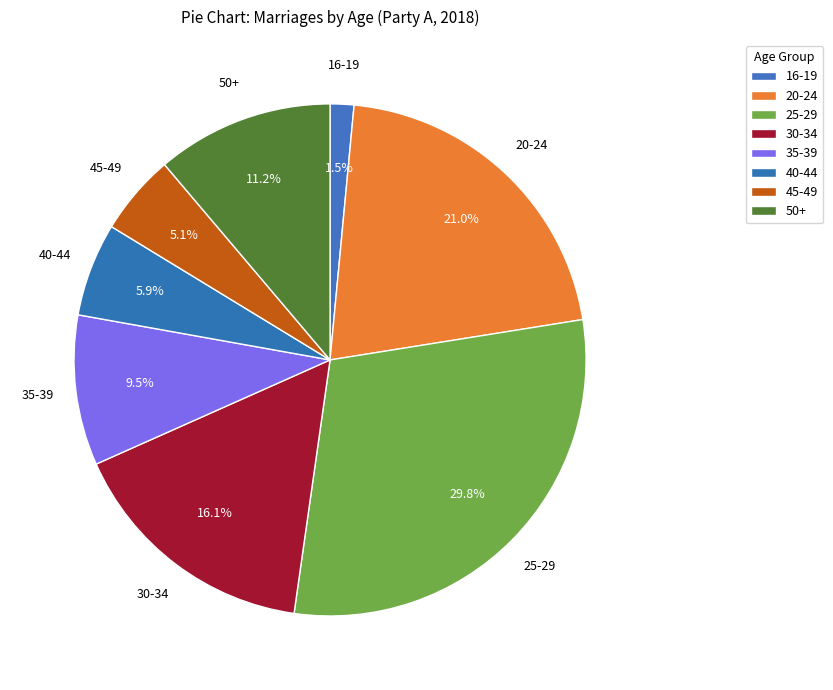

Is the sum of 35-39 and 25-29 greater than half?

No